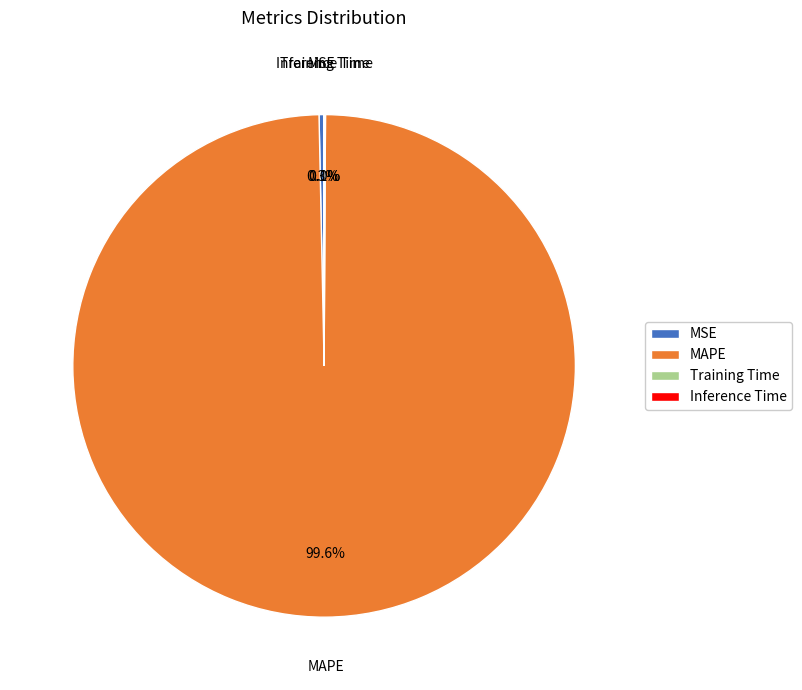

Combined, what portion of the pie is MAPE and MSE?

99.9%